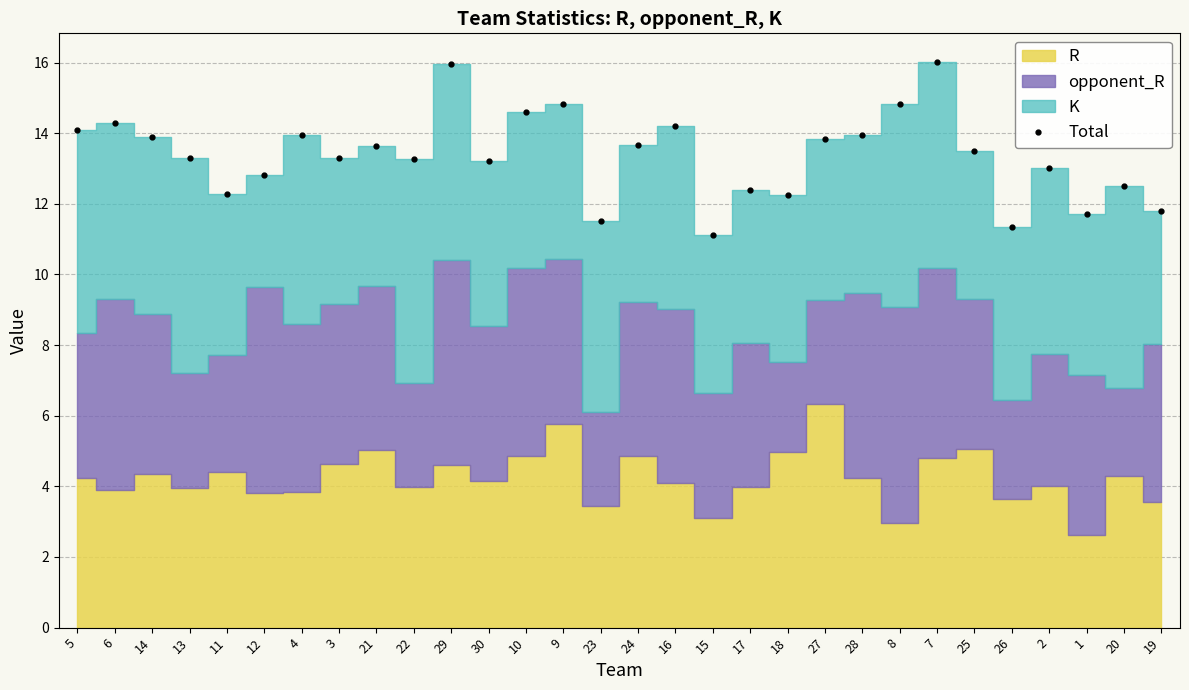

What is the maximum value shown in the chart?

16.0